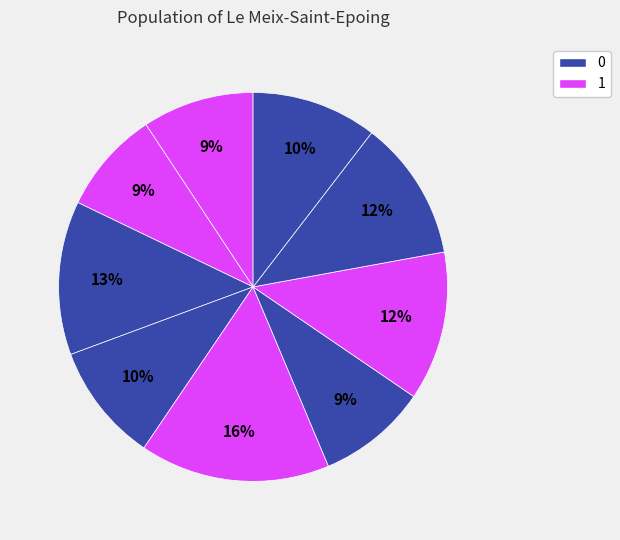

How many segments does this pie chart have?

9